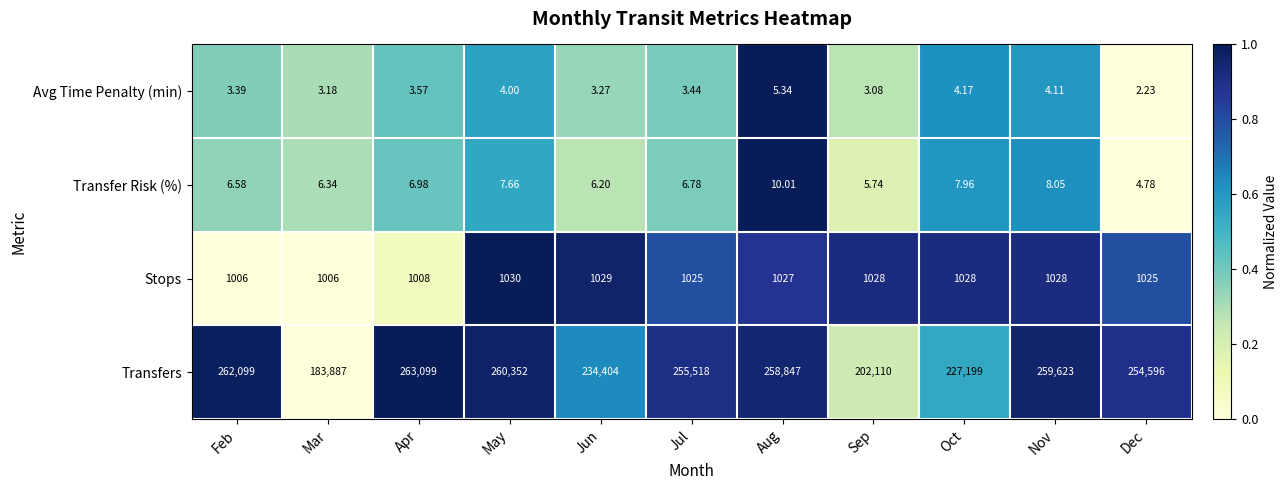

What is the maximum value shown in the chart?

263099.0